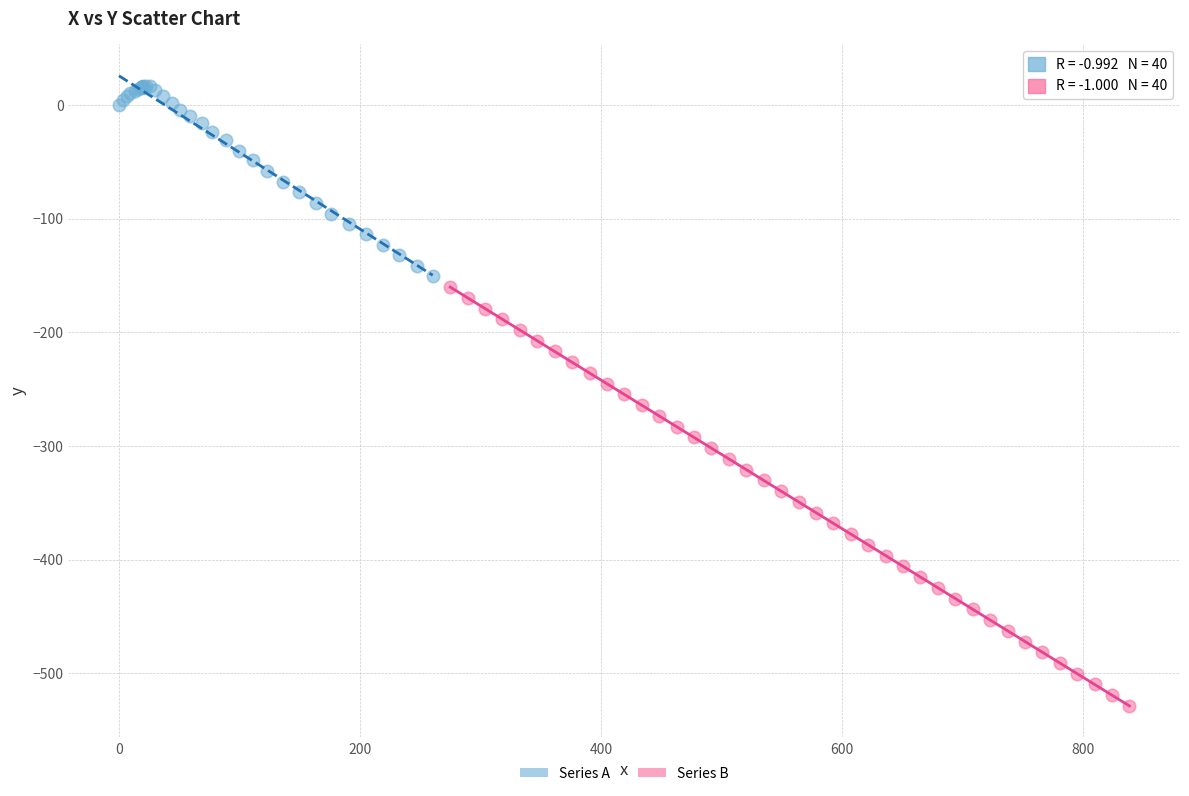

Which series has the widest spread of Y values?

Series B